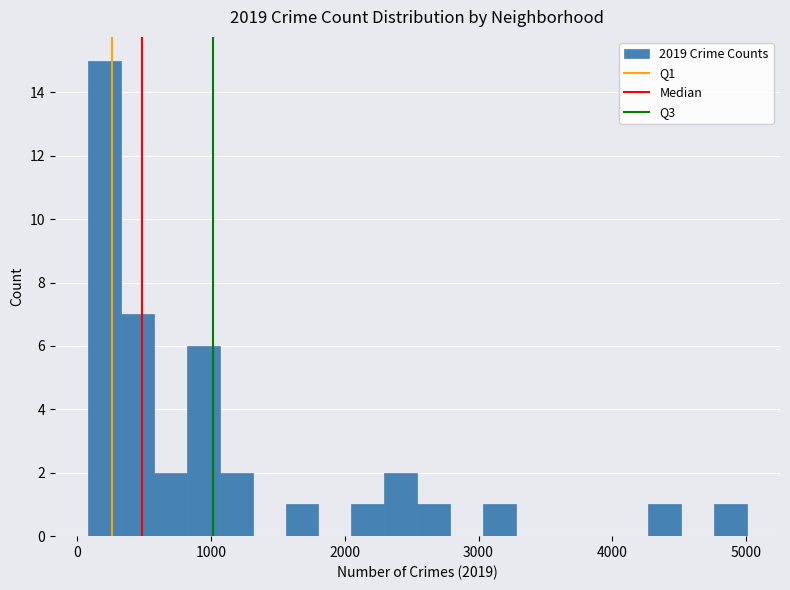

Read against the x-axis, roughly where is the centre of the tallest bar?

200